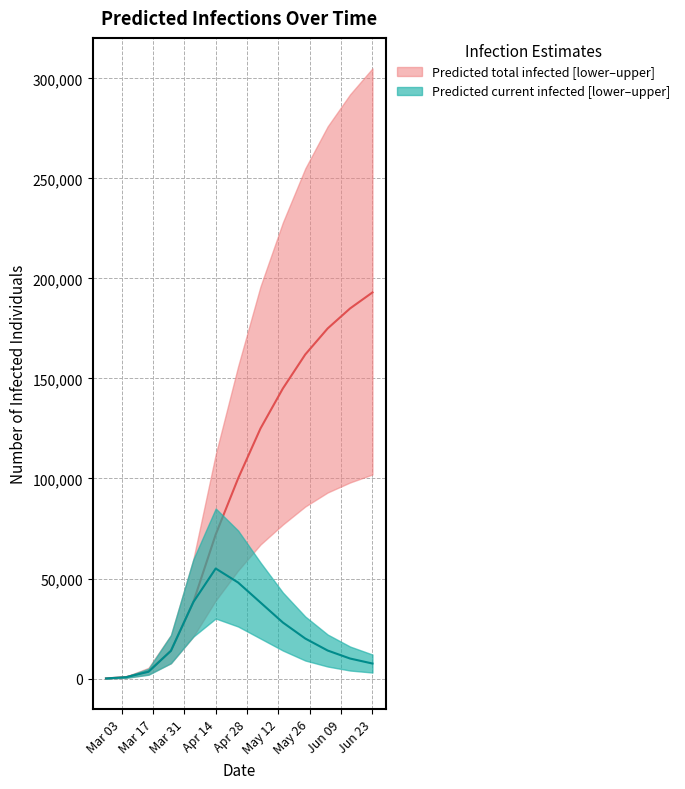

At which category is the sum across all series the highest?

2020-06-23